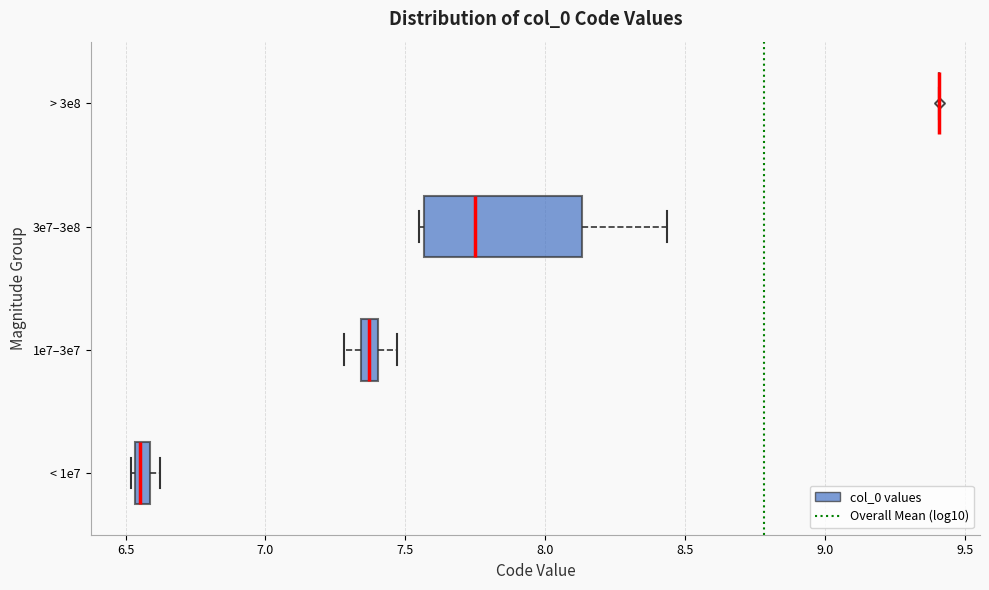

Where does the left whisker of the box for 1e7–3e7 end on the x-axis? The values are not printed on the chart, so give them approximately, as read against the axis.

7.30